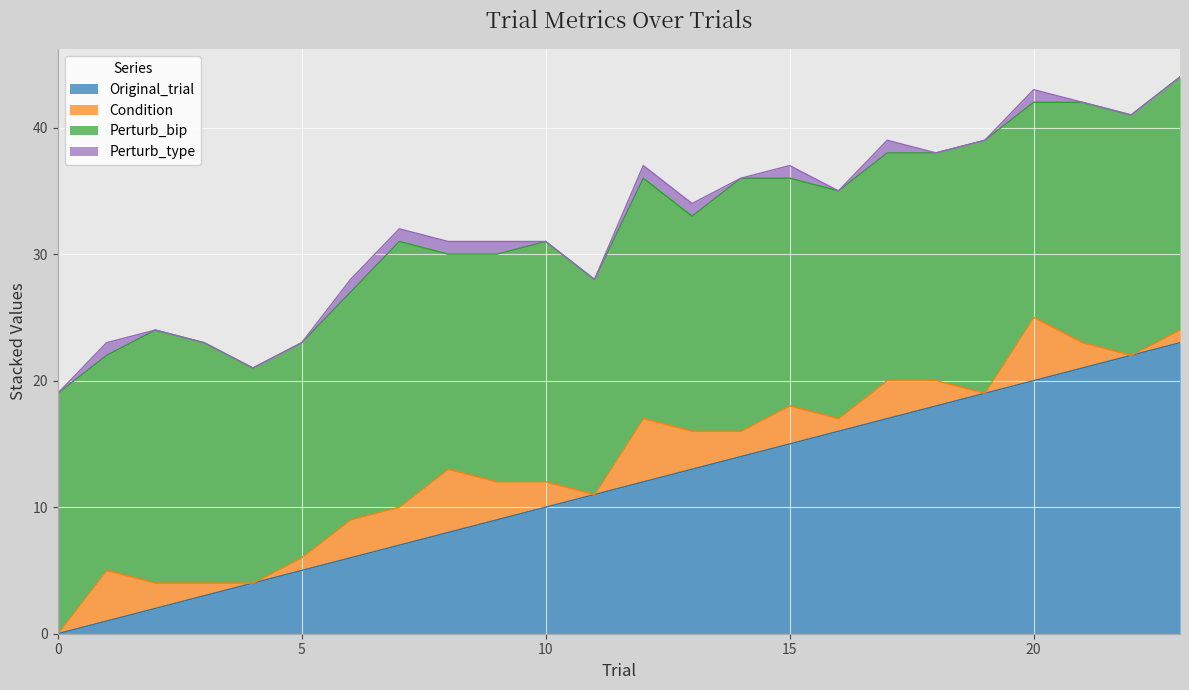

Reading right to left, extract all data points from this chart.

Original_trial: 23=23	22=22	21=21	20=20	19=19	18=18	17=17	16=16	15=15	14=14	13=13	12=12	11=11	10=10	9=9	8=8	7=7	6=6	5=5	4=4	3=3	2=2	1=1	0=0
Condition: 23=1	22=0	21=2	20=5	19=0	18=2	17=3	16=1	15=3	14=2	13=3	12=5	11=0	10=2	9=3	8=5	7=3	6=3	5=1	4=0	3=1	2=2	1=4	0=0
Perturb_bip: 23=20	22=19	21=19	20=17	19=20	18=18	17=18	16=18	15=18	14=20	13=17	12=19	11=17	10=19	9=18	8=17	7=21	6=18	5=17	4=17	3=19	2=20	1=17	0=19
Perturb_type: 23=0	22=0	21=0	20=1	19=0	18=0	17=1	16=0	15=1	14=0	13=1	12=1	11=0	10=0	9=1	8=1	7=1	6=1	5=0	4=0	3=0	2=0	1=1	0=0